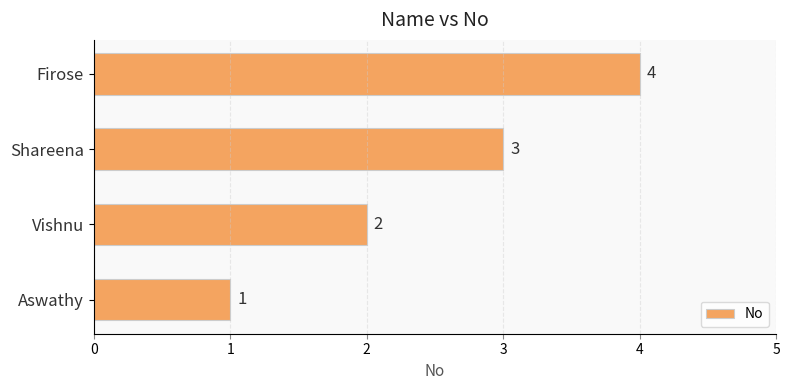

What is the change in value from Aswathy to Firose?

+3